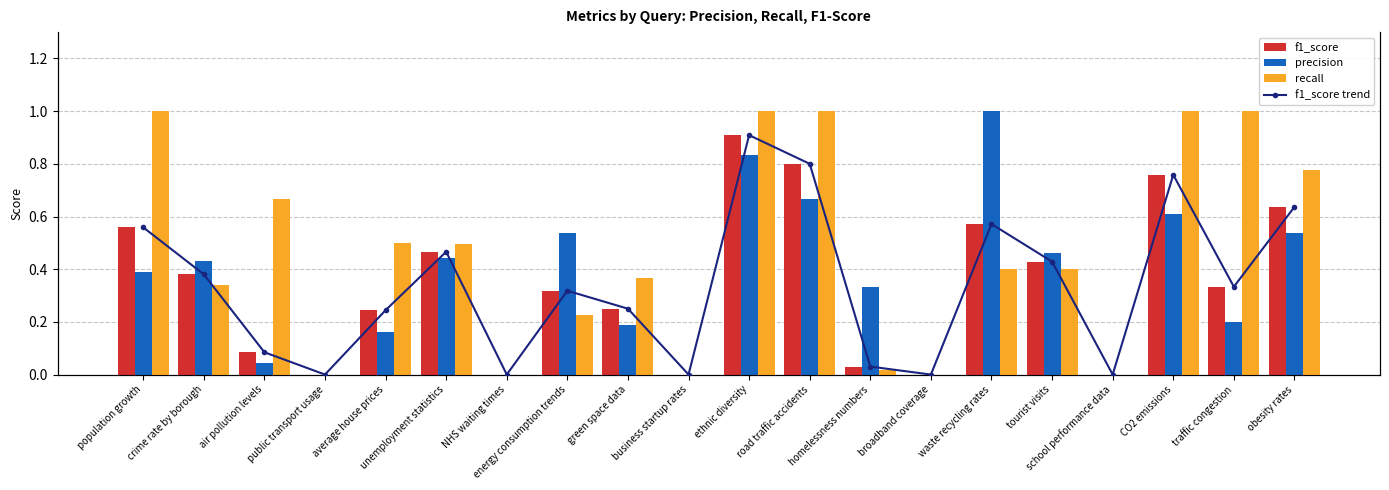

At which label is recall closest to 0?

public transport usage